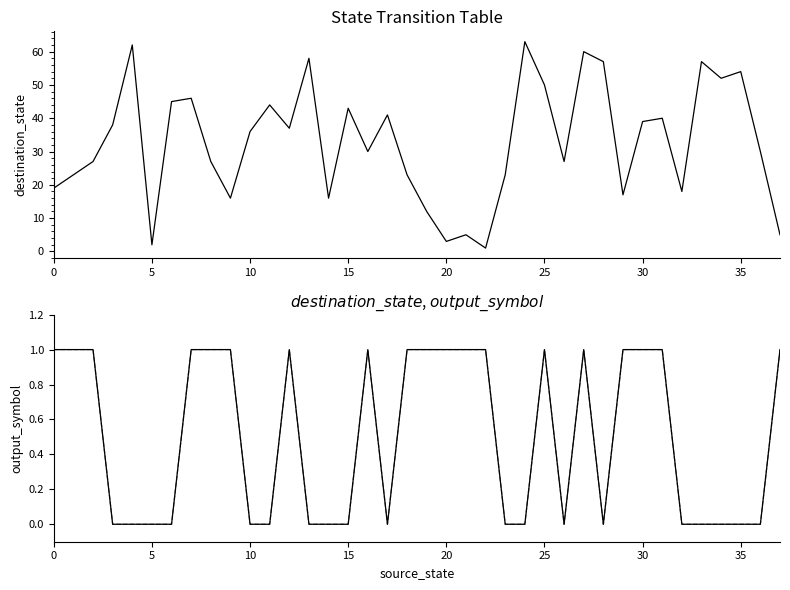

How many categories are shown in the chart?

38